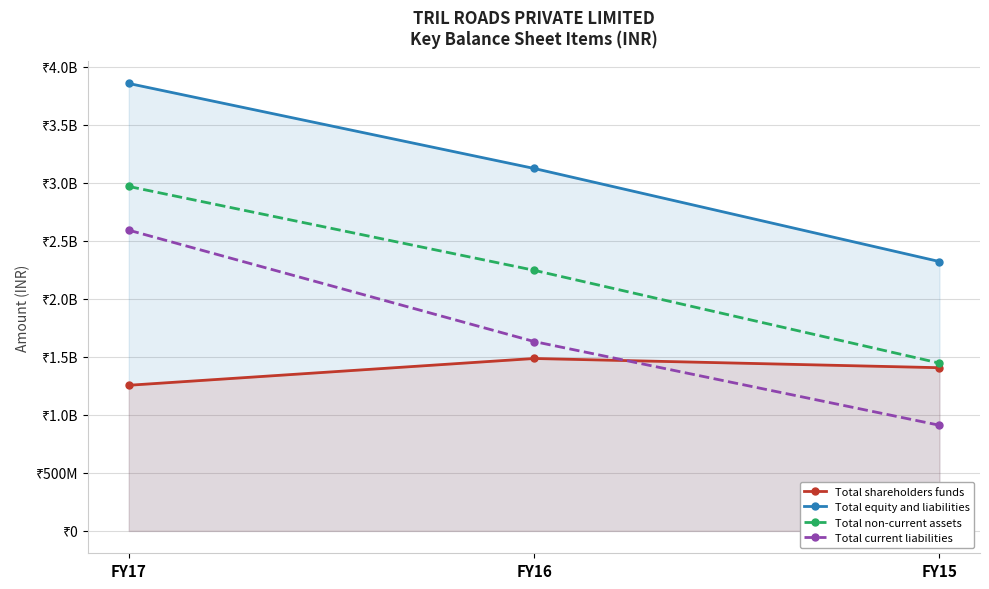

Reading left to right, transcribe all the data shown in this chart.

Total shareholders funds: 1255617000	1486536000	1407075000
Total equity and liabilities: 3857791000	3125002000	2322292000
Total non-current assets: 2969858000	2246900000	1446657000
Total current liabilities: 2592911000	1632696000	910830000